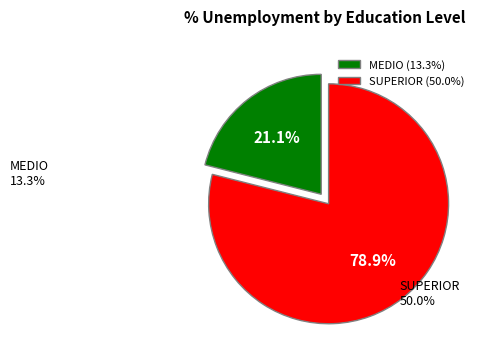

How much of the chart is everything except MEDIO?

78.9%